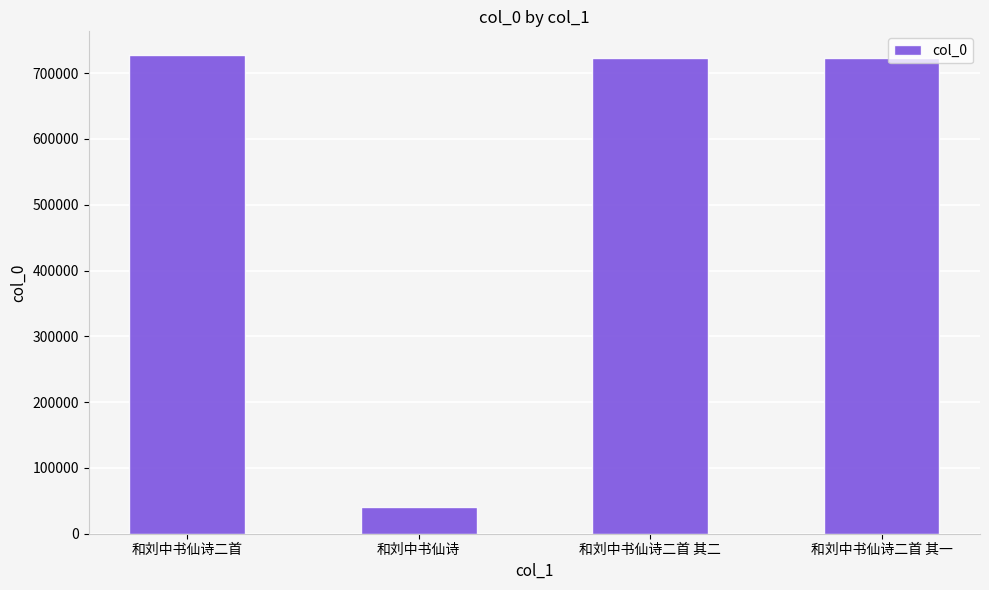

What is the value of the 3rd bar from the left?

723223